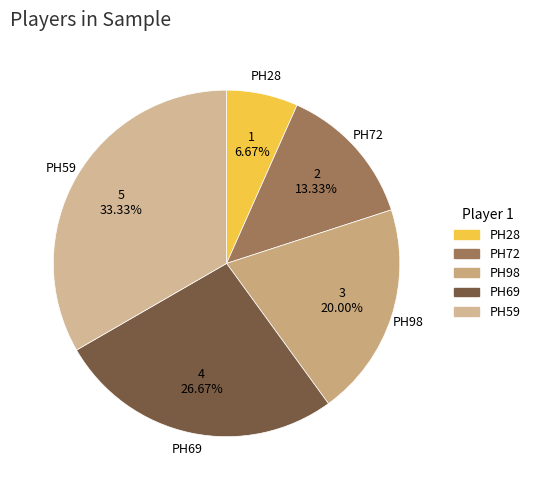

The PH28 slice represents 20% of the pie. True or false?

False